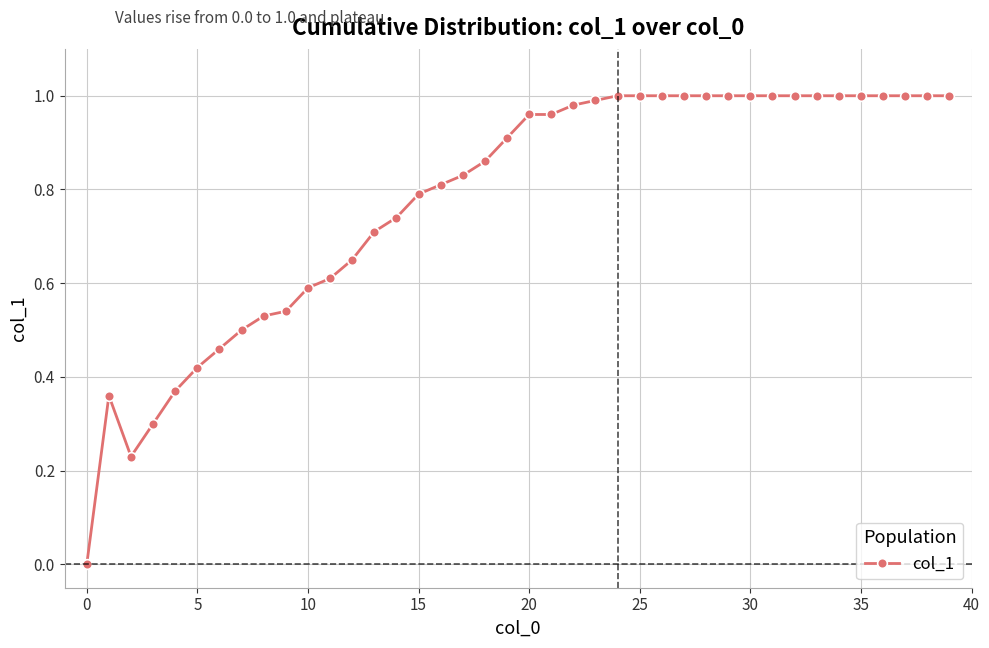

True or false: the data has more than 0 interior local peaks.

True